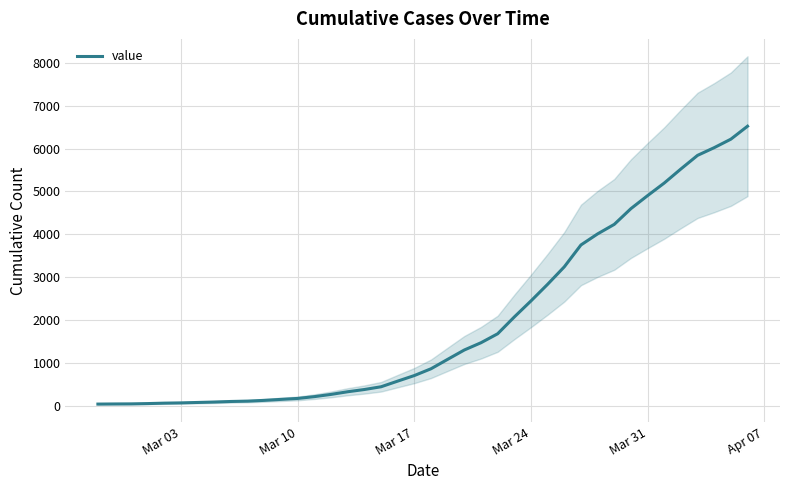

How many data points are less than 866?

20